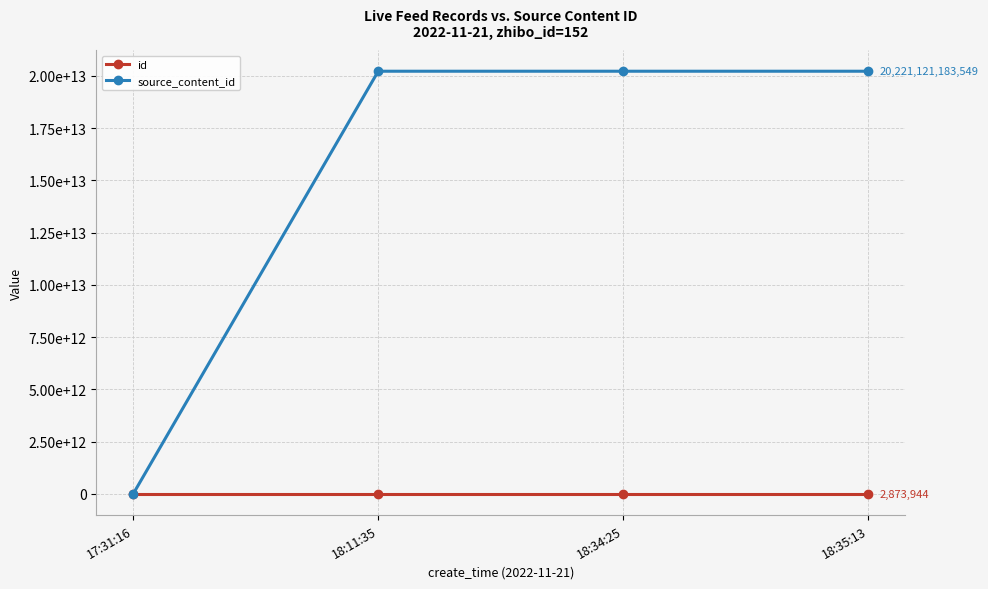

True or false: id has more than 1 points higher than both neighbors.

False